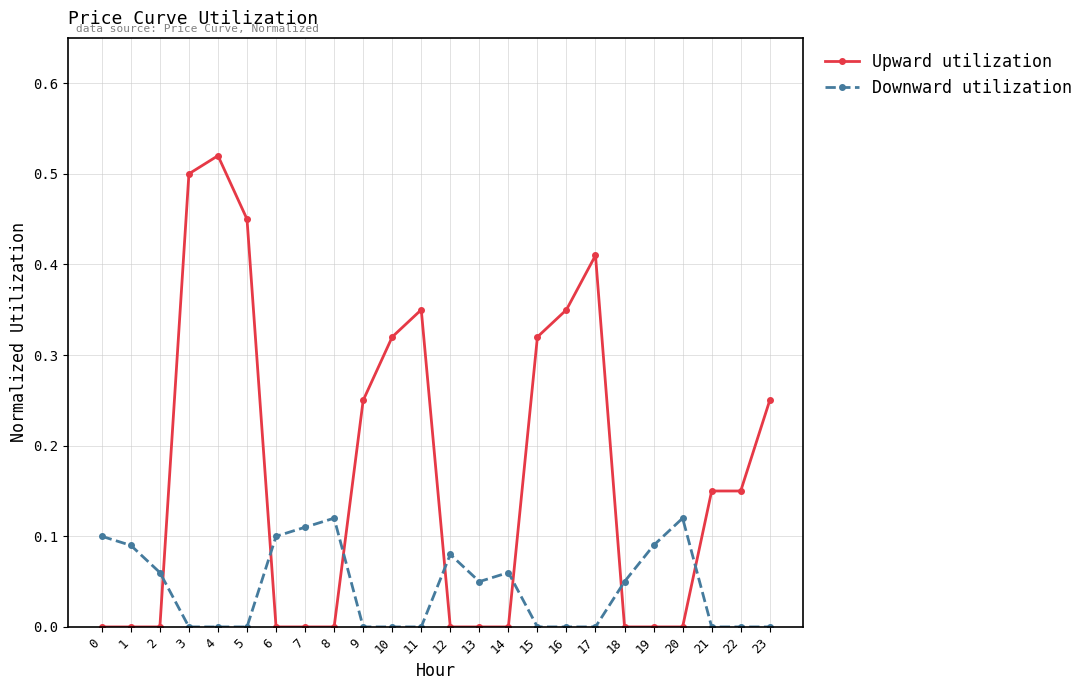

Between 16 and 19, which series saw the biggest shift?

Upward utilization